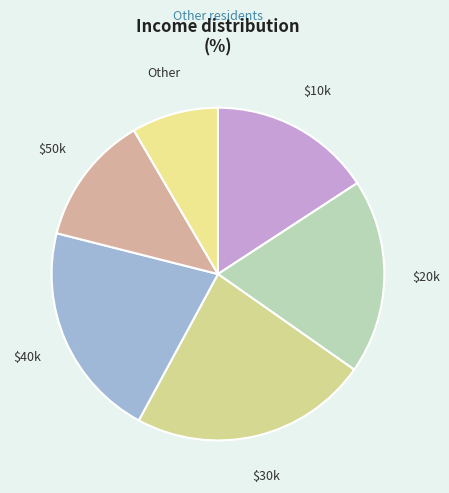

Which has a higher value, $30k or Other?

$30k